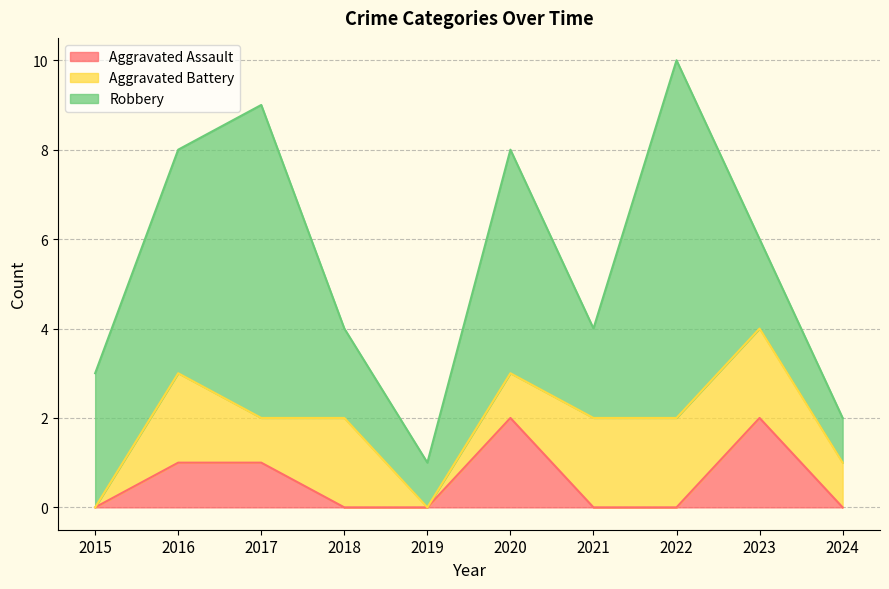

In Aggravated Battery, how many points are lower than both neighbors (excluding endpoints)?

2